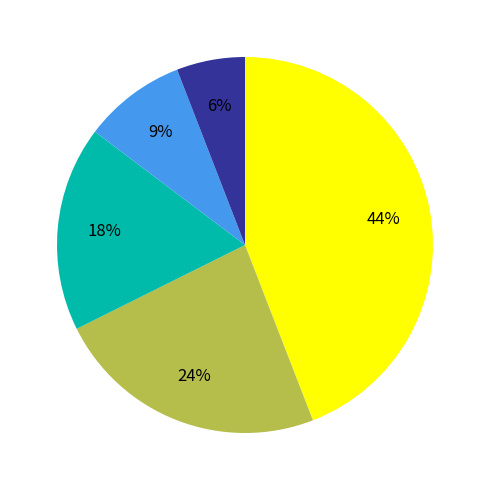

Does any single category account for the majority?

No